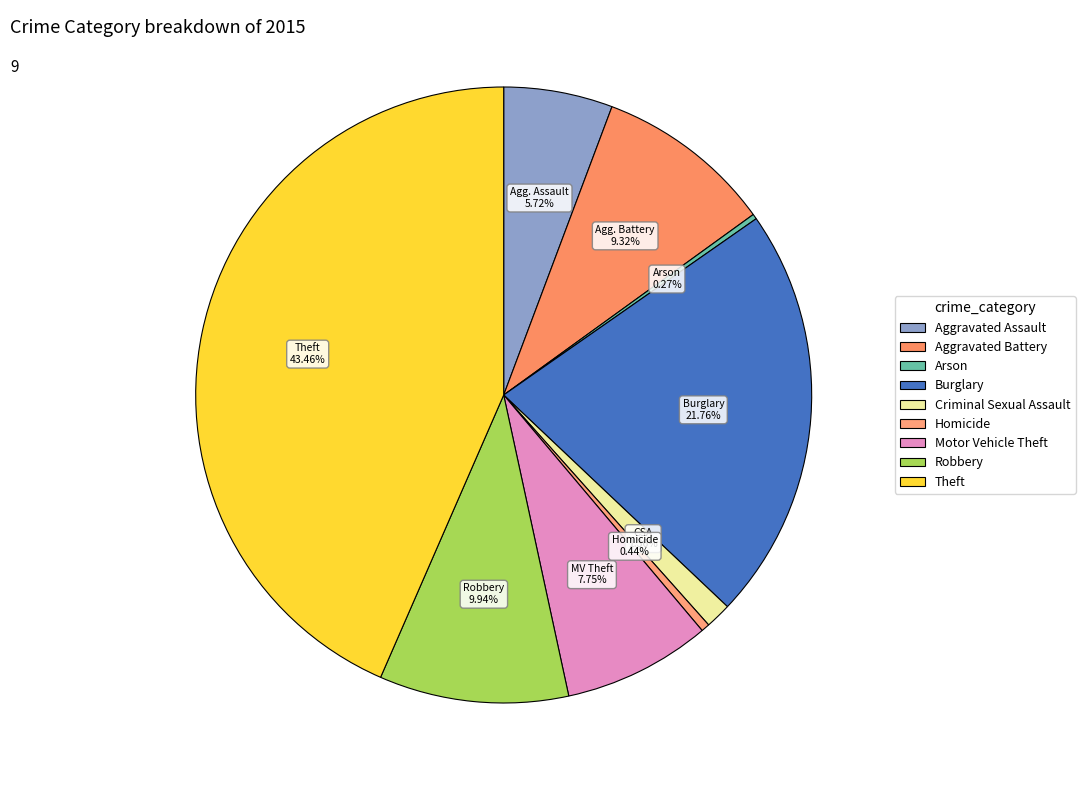

How many segments does this pie chart have?

9